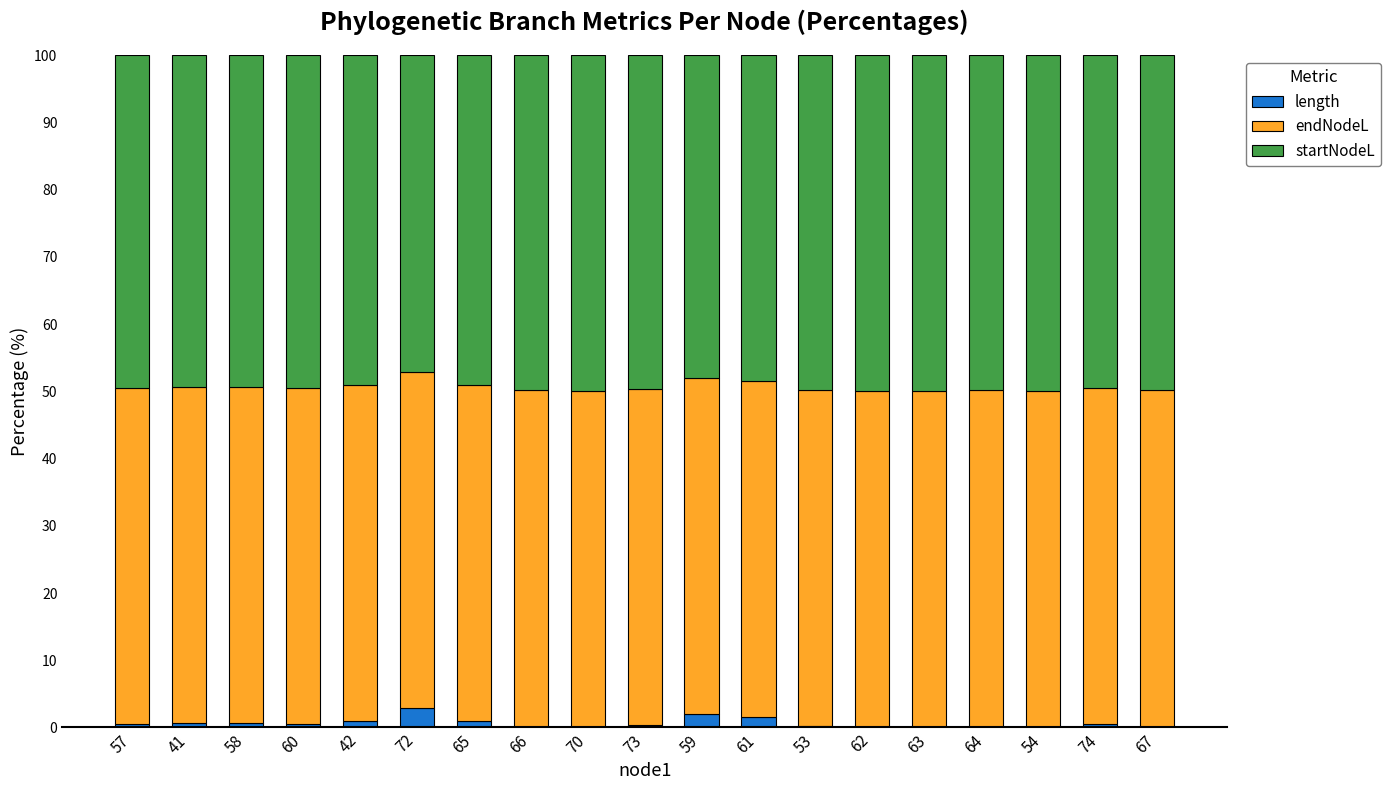

What is the highest value of the length series?

2.9